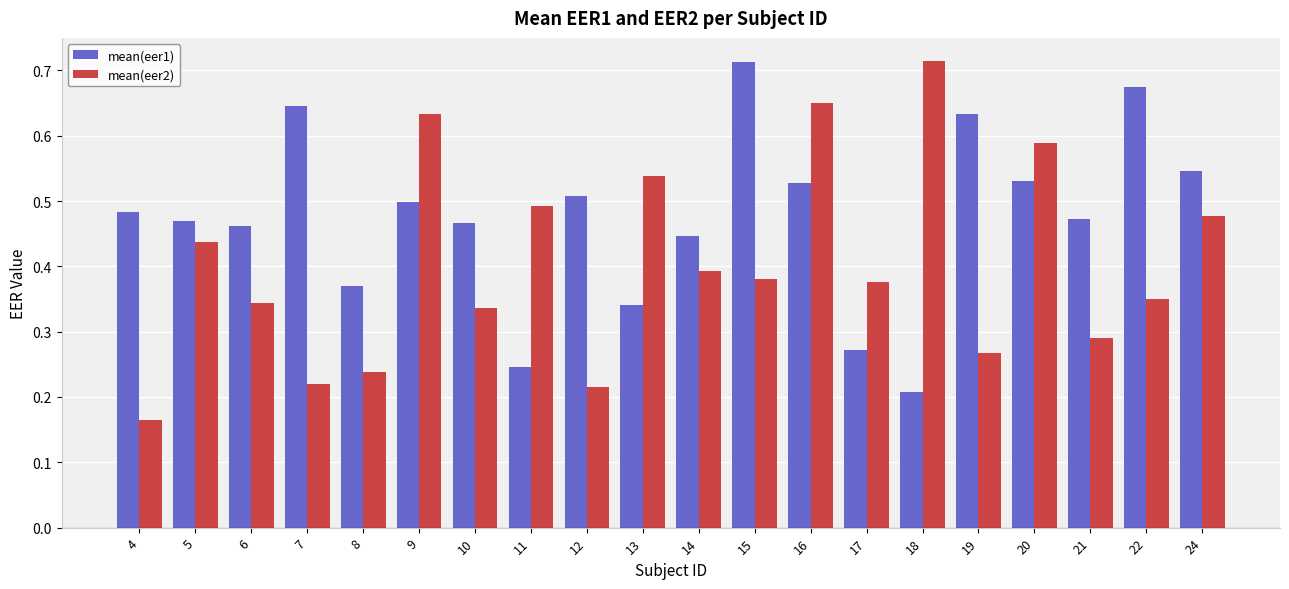

Which series has the largest total across all categories?

mean(eer1)